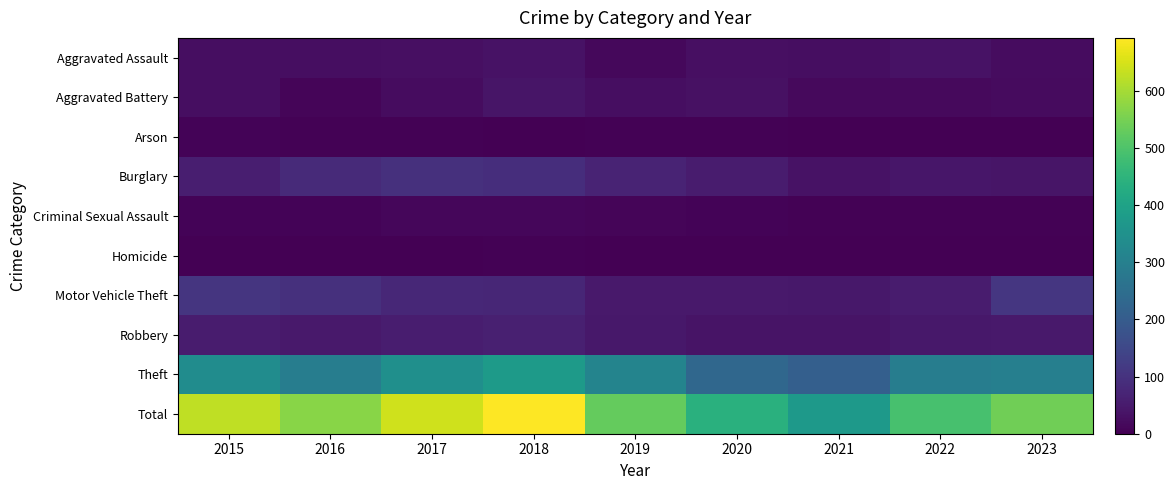

How many distinct data groups are displayed?

10